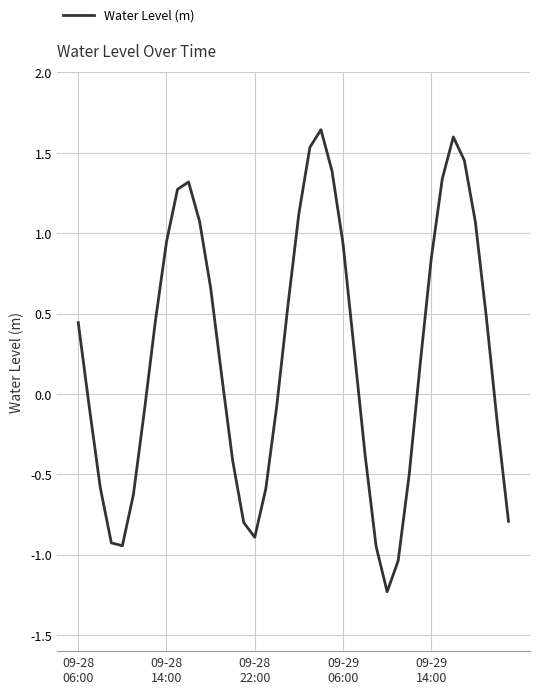

What is the difference between the maximum and minimum values?

2.9